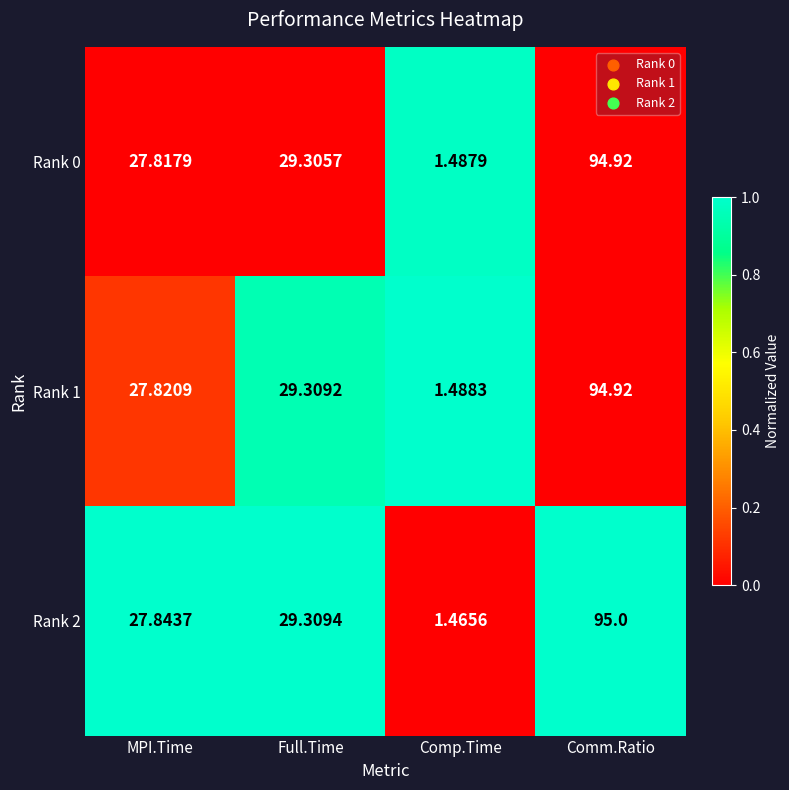

Which series has the widest spread of values?

Rank 2